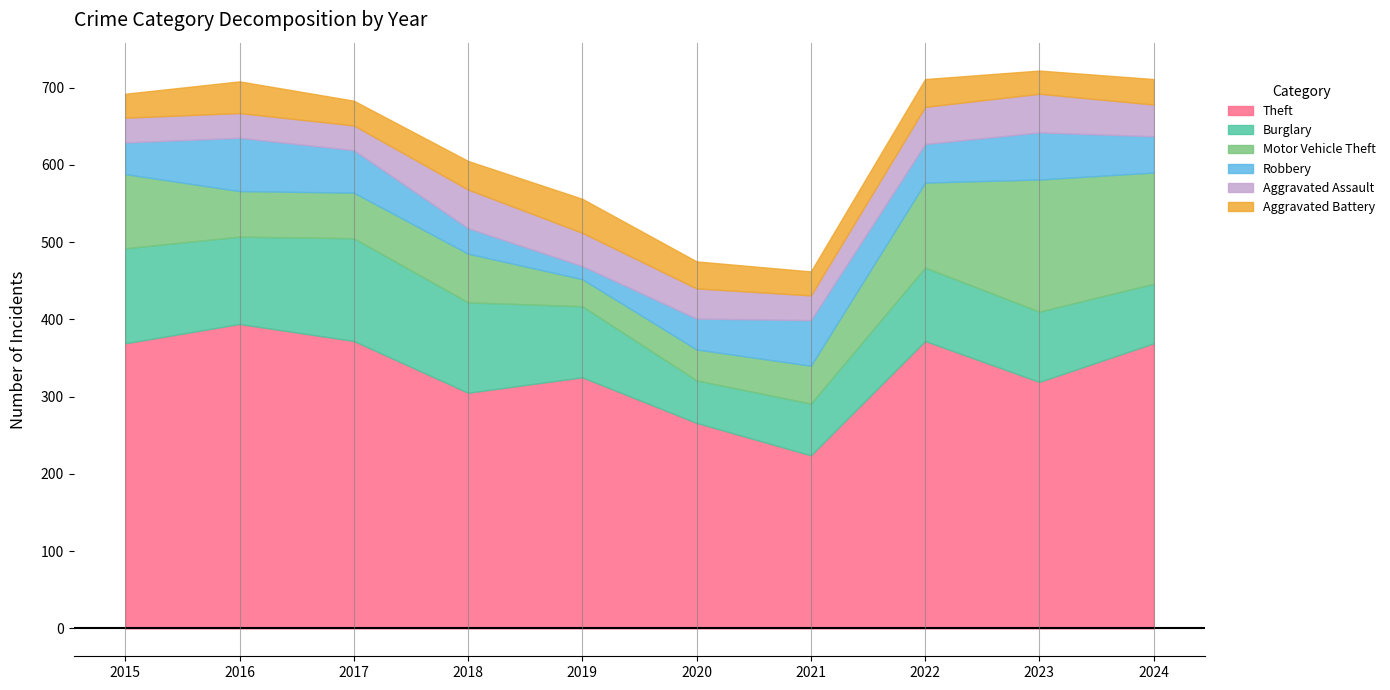

Between 2024 and 2020, which is larger?

2024